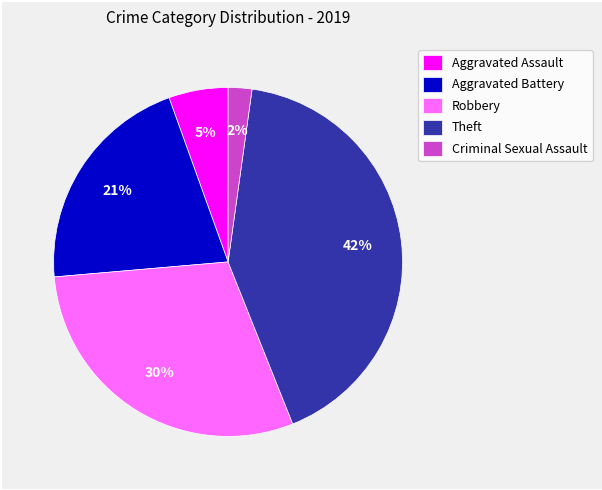

Do Aggravated Battery and Theft together represent more than half of the pie?

Yes